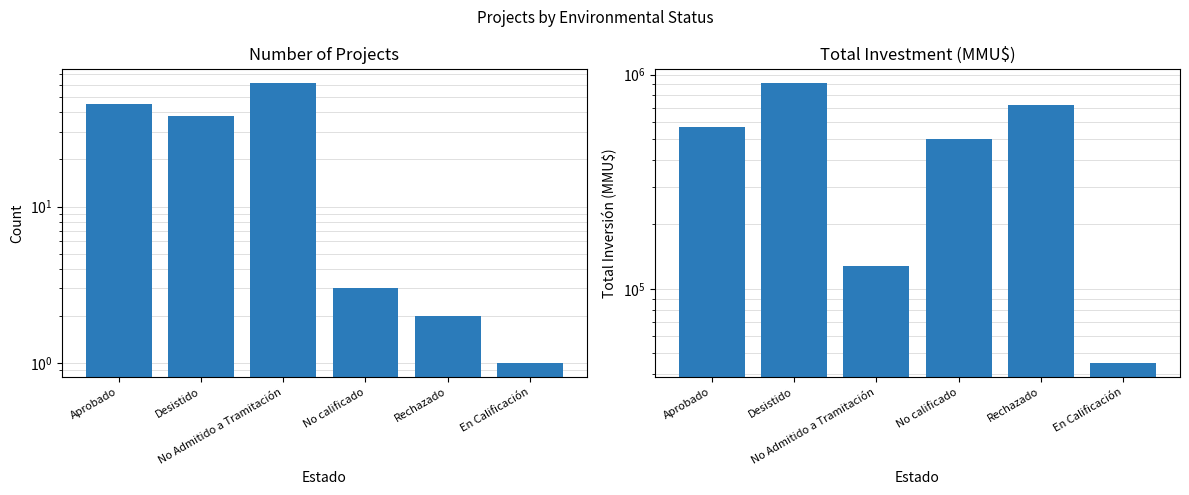

List the series in order of their peak value, lowest first.

Count, Inversión(MMU$)